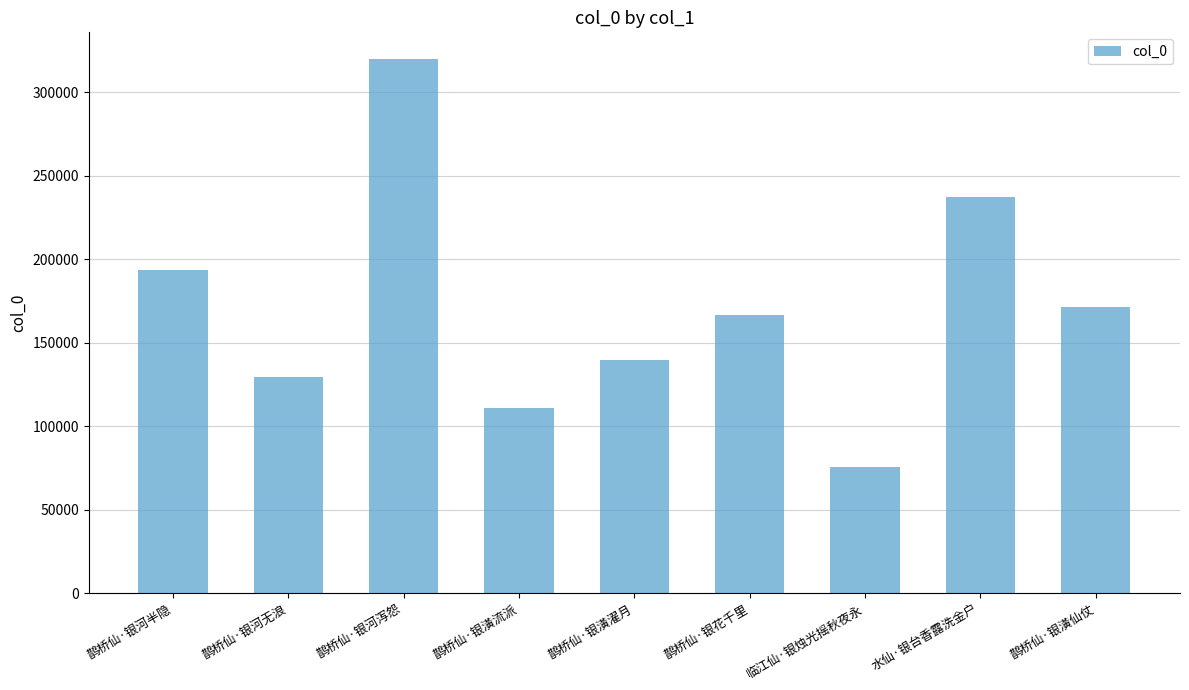

At which category does the chart reach its peak across all series?

鹊桥仙·银河泻怨